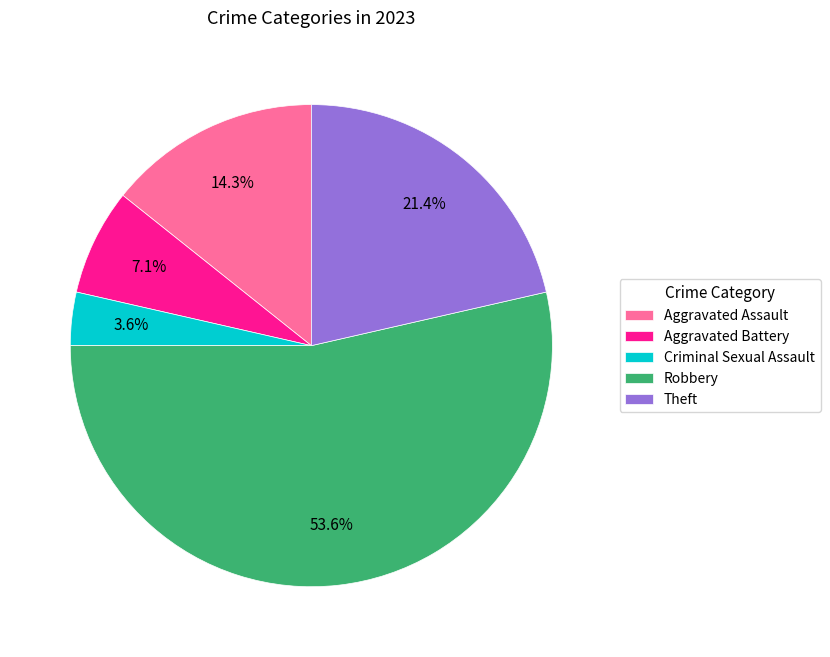

Approximately how many times larger is the value at Aggravated Battery compared to Criminal Sexual Assault?

2.0